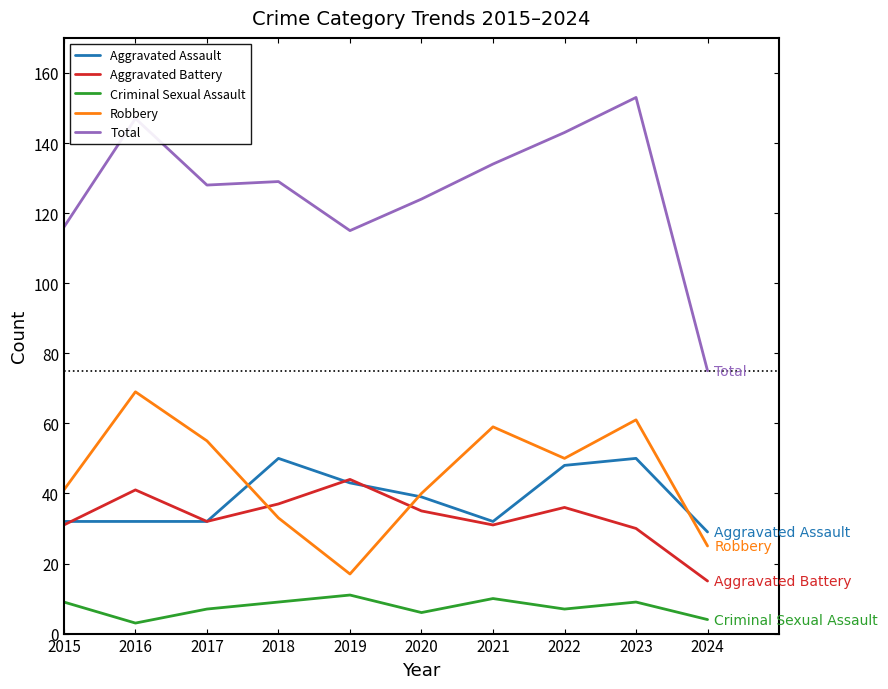

Rank the series at 2023 from highest to lowest value.

Total, Robbery, Aggravated Assault, Aggravated Battery, Criminal Sexual Assault